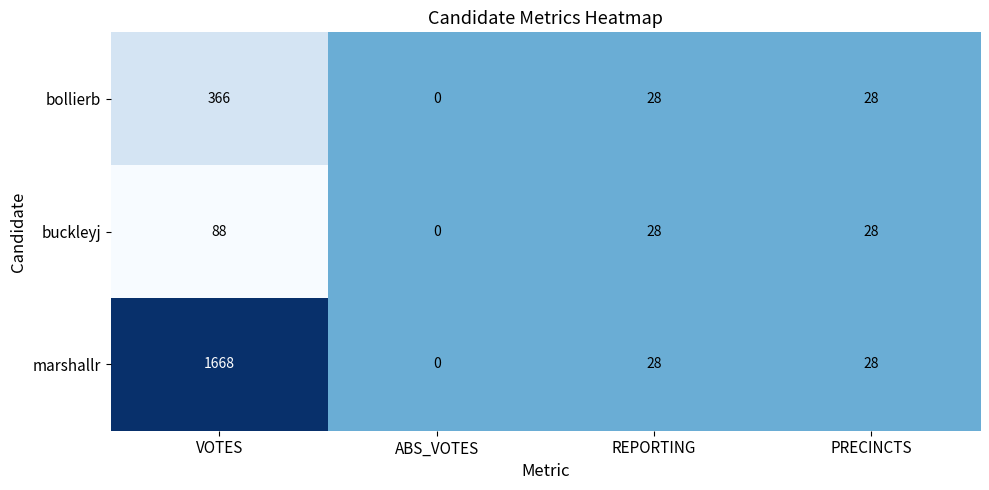

What is the total value across all series at REPORTING?

84